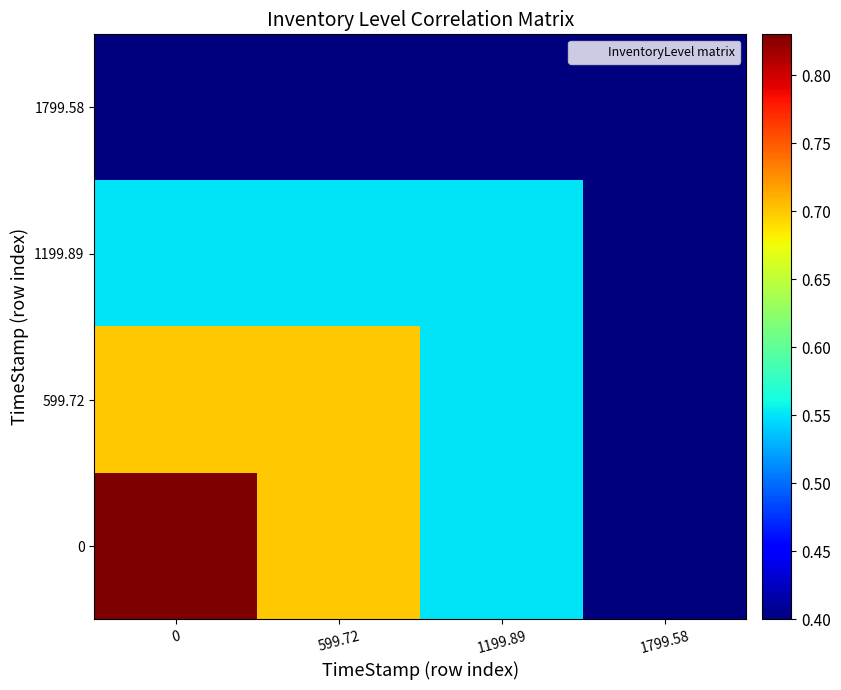

Reading right to left, transcribe all the data shown in this chart.

0: 1799.58=0.4	1199.89=0.6	599.72=0.7	0=0.8
599.72: 1799.58=0.4	1199.89=0.6	599.72=0.7	0=0.7
1199.89: 1799.58=0.4	1199.89=0.6	599.72=0.6	0=0.6
1799.58: 1799.58=0.4	1199.89=0.4	599.72=0.4	0=0.4